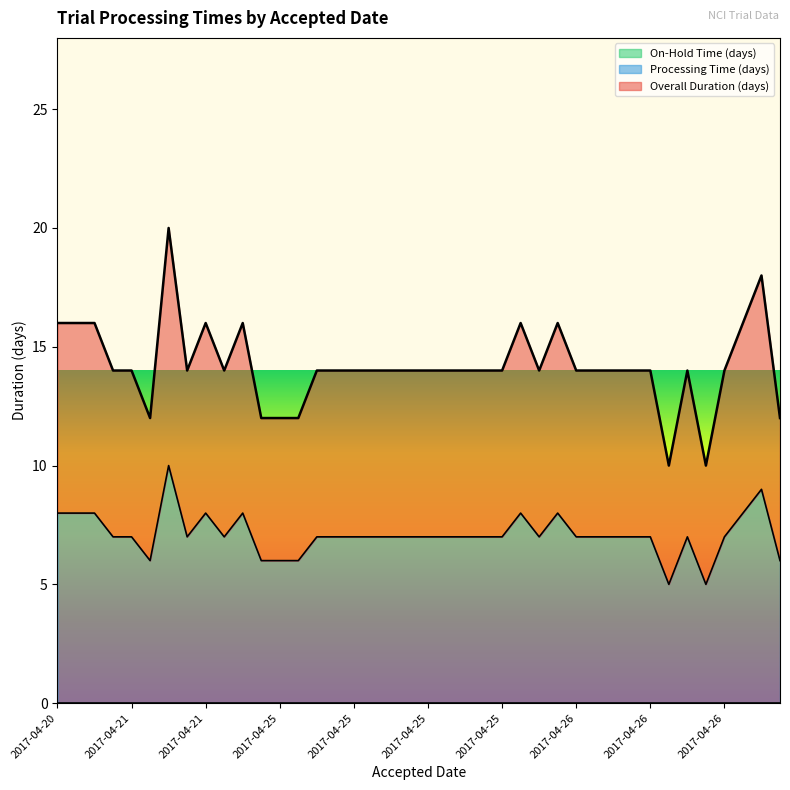

True or false: Processing Time (days) and Overall Duration (days) intersect in this chart.

False